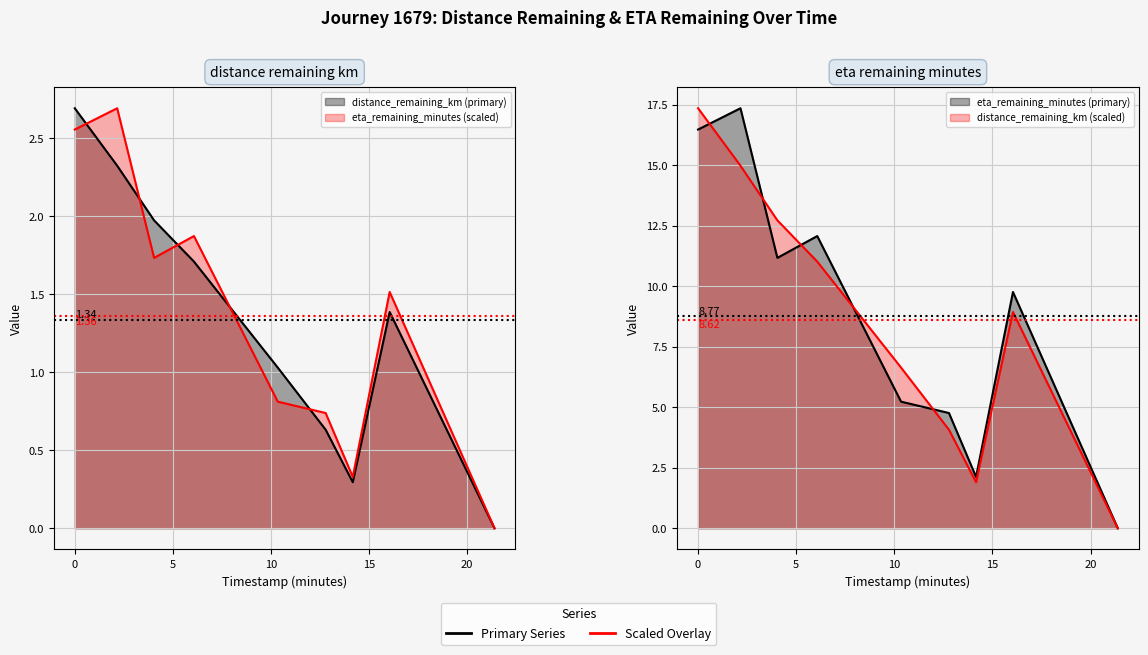

At how many categories does at least one series exceed 2?

2